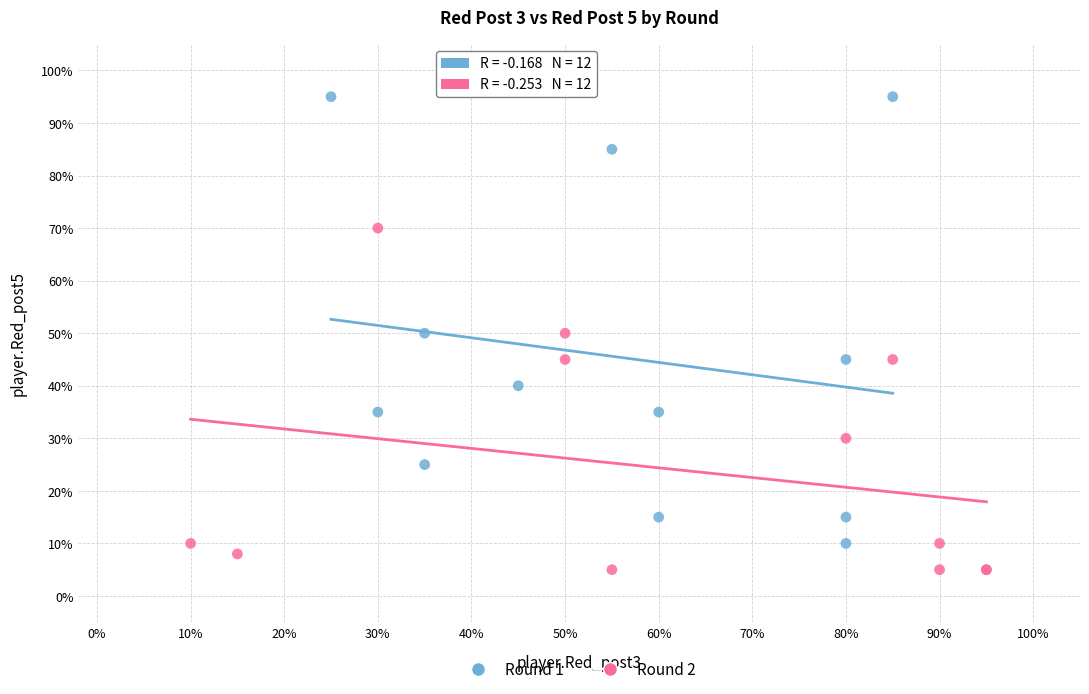

Which series reaches the maximum Y coordinate?

Round 1